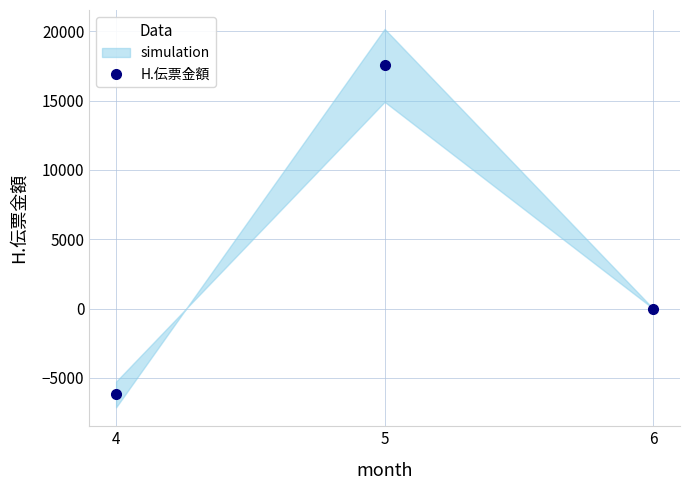

The value at 6 is 14750. True or false?

False